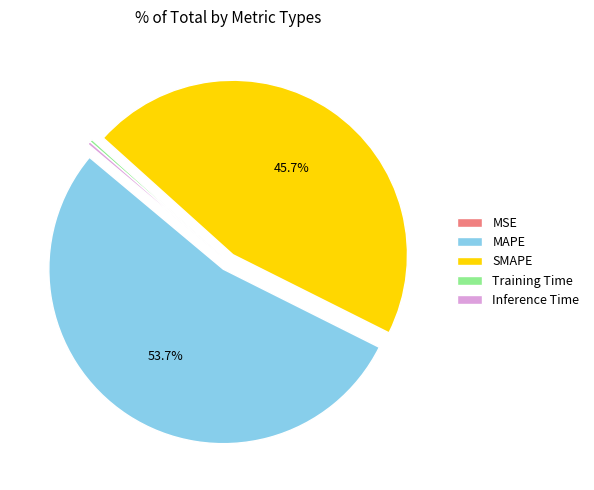

Which category has the biggest portion of the pie?

MAPE